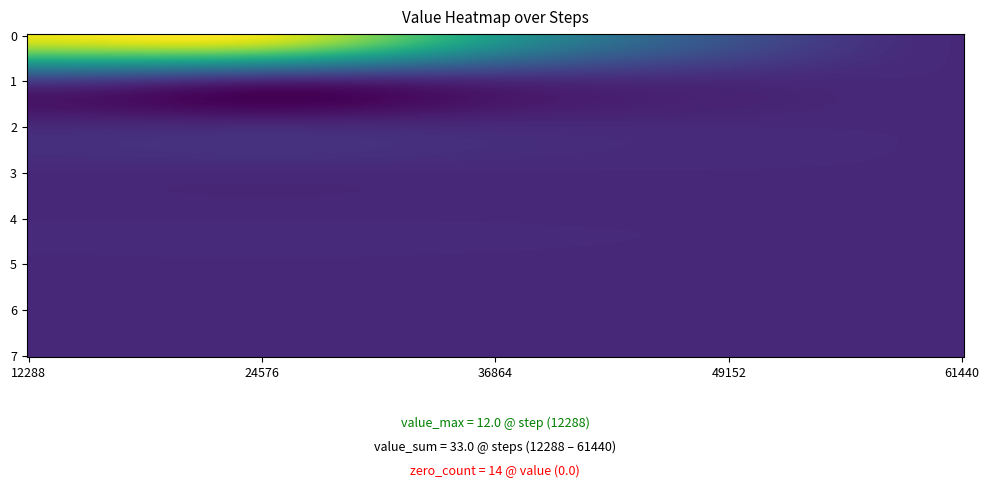

Which series has the widest spread of values?

row_0